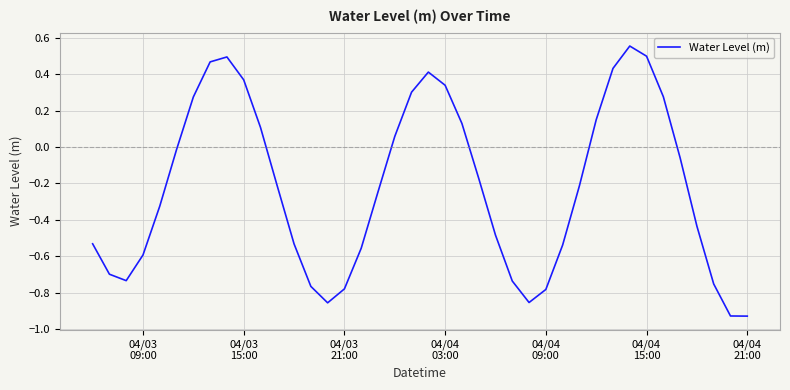

What is the difference between the maximum and minimum values?

1.5